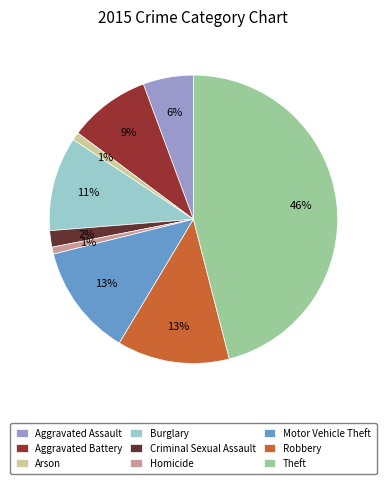

To the nearest percent, what is the average slice percentage?

11%